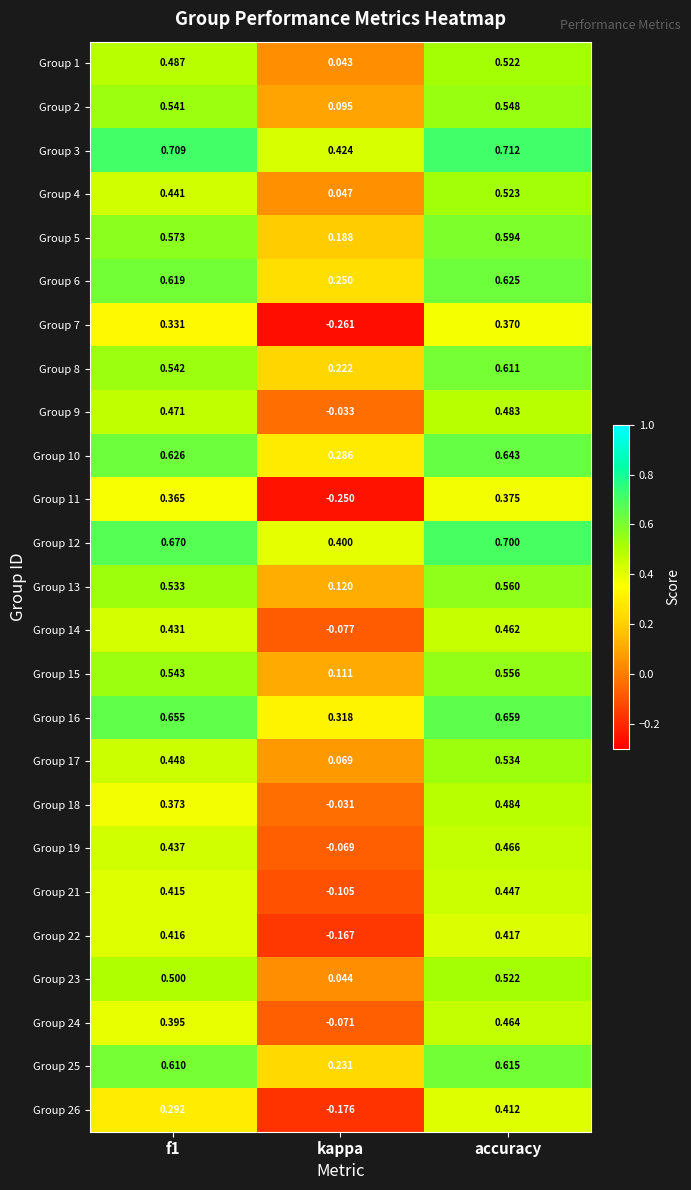

Where is Group 3 nearest to the value 0?

kappa